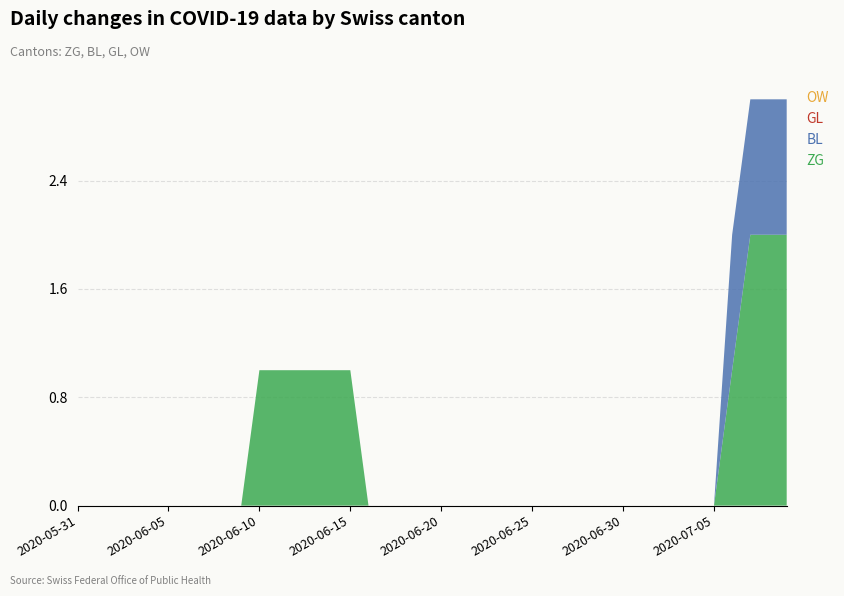

Reading right to left, transcribe all the data shown in this chart.

ZG: 2020-07-09=2	2020-07-08=2	2020-07-07=2	2020-07-06=1	2020-07-05=0	2020-07-04=0	2020-07-03=0	2020-07-02=0	2020-07-01=0	2020-06-30=0	2020-06-29=0	2020-06-28=0	2020-06-27=0	2020-06-26=0	2020-06-25=0	2020-06-24=0	2020-06-23=0	2020-06-22=0	2020-06-21=0	2020-06-20=0	2020-06-19=0	2020-06-18=0	2020-06-17=0	2020-06-16=0	2020-06-15=1	2020-06-14=1	2020-06-13=1	2020-06-12=1	2020-06-11=1	2020-06-10=1	2020-06-09=0	2020-06-08=0	2020-06-07=0	2020-06-06=0	2020-06-05=0	2020-06-04=0	2020-06-03=0	2020-06-02=0	2020-06-01=0	2020-05-31=0
BL: 2020-07-09=1	2020-07-08=1	2020-07-07=1	2020-07-06=1	2020-07-05=0	2020-07-04=0	2020-07-03=0	2020-07-02=0	2020-07-01=0	2020-06-30=0	2020-06-29=0	2020-06-28=0	2020-06-27=0	2020-06-26=0	2020-06-25=0	2020-06-24=0	2020-06-23=0	2020-06-22=0	2020-06-21=0	2020-06-20=0	2020-06-19=0	2020-06-18=0	2020-06-17=0	2020-06-16=0	2020-06-15=0	2020-06-14=0	2020-06-13=0	2020-06-12=0	2020-06-11=0	2020-06-10=0	2020-06-09=0	2020-06-08=0	2020-06-07=0	2020-06-06=0	2020-06-05=0	2020-06-04=0	2020-06-03=0	2020-06-02=0	2020-06-01=0	2020-05-31=0
GL: 2020-07-09=0	2020-07-08=0	2020-07-07=0	2020-07-06=0	2020-07-05=0	2020-07-04=0	2020-07-03=0	2020-07-02=0	2020-07-01=0	2020-06-30=0	2020-06-29=0	2020-06-28=0	2020-06-27=0	2020-06-26=0	2020-06-25=0	2020-06-24=0	2020-06-23=0	2020-06-22=0	2020-06-21=0	2020-06-20=0	2020-06-19=0	2020-06-18=0	2020-06-17=0	2020-06-16=0	2020-06-15=0	2020-06-14=0	2020-06-13=0	2020-06-12=0	2020-06-11=0	2020-06-10=0	2020-06-09=0	2020-06-08=0	2020-06-07=0	2020-06-06=0	2020-06-05=0	2020-06-04=0	2020-06-03=0	2020-06-02=0	2020-06-01=0	2020-05-31=0
OW: 2020-07-09=0	2020-07-08=0	2020-07-07=0	2020-07-06=0	2020-07-05=0	2020-07-04=0	2020-07-03=0	2020-07-02=0	2020-07-01=0	2020-06-30=0	2020-06-29=0	2020-06-28=0	2020-06-27=0	2020-06-26=0	2020-06-25=0	2020-06-24=0	2020-06-23=0	2020-06-22=0	2020-06-21=0	2020-06-20=0	2020-06-19=0	2020-06-18=0	2020-06-17=0	2020-06-16=0	2020-06-15=0	2020-06-14=0	2020-06-13=0	2020-06-12=0	2020-06-11=0	2020-06-10=0	2020-06-09=0	2020-06-08=0	2020-06-07=0	2020-06-06=0	2020-06-05=0	2020-06-04=0	2020-06-03=0	2020-06-02=0	2020-06-01=0	2020-05-31=0